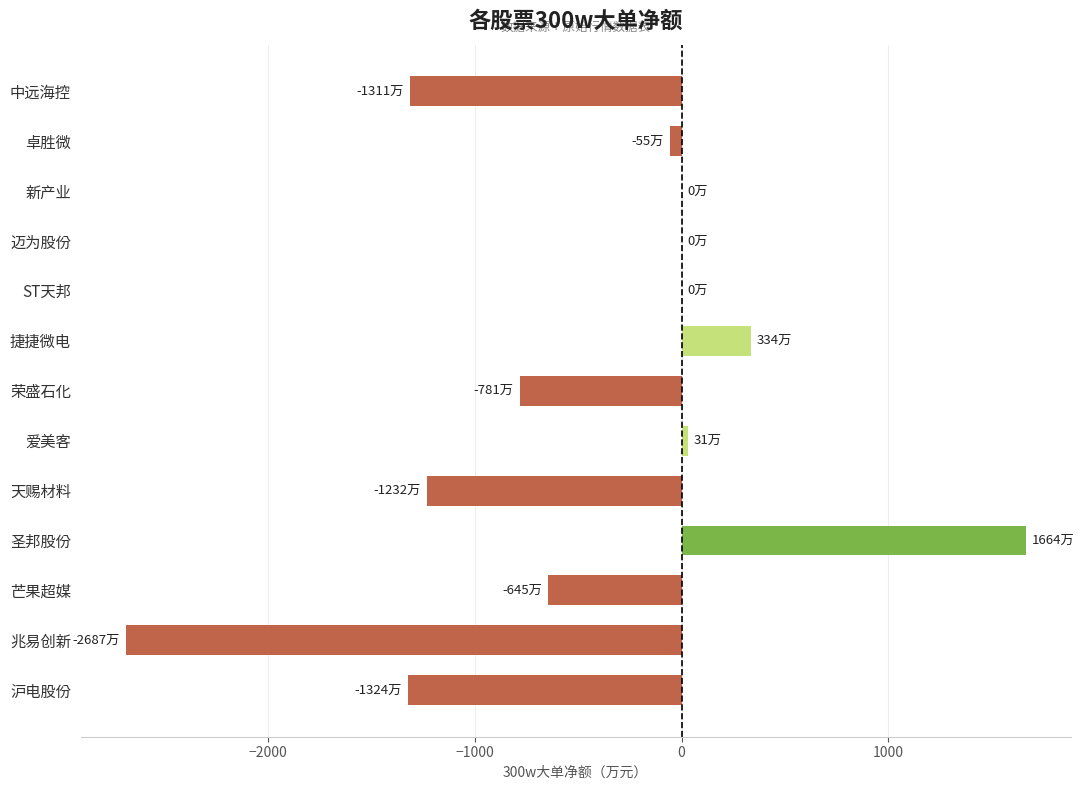

Where is the data nearest to the value -511?

芒果超媒